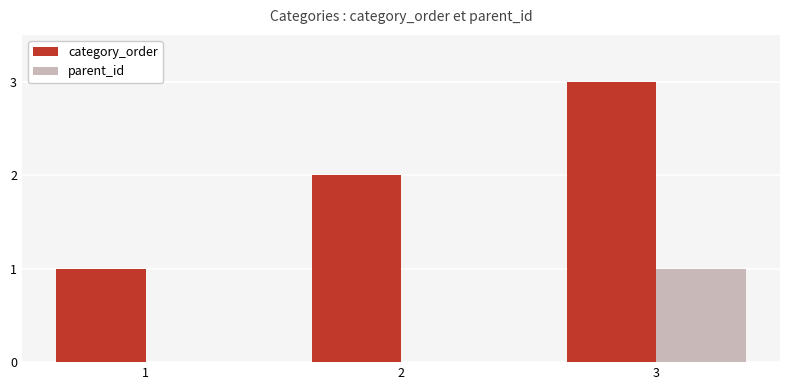

Between 1 and 3, which series saw the biggest shift?

category_order